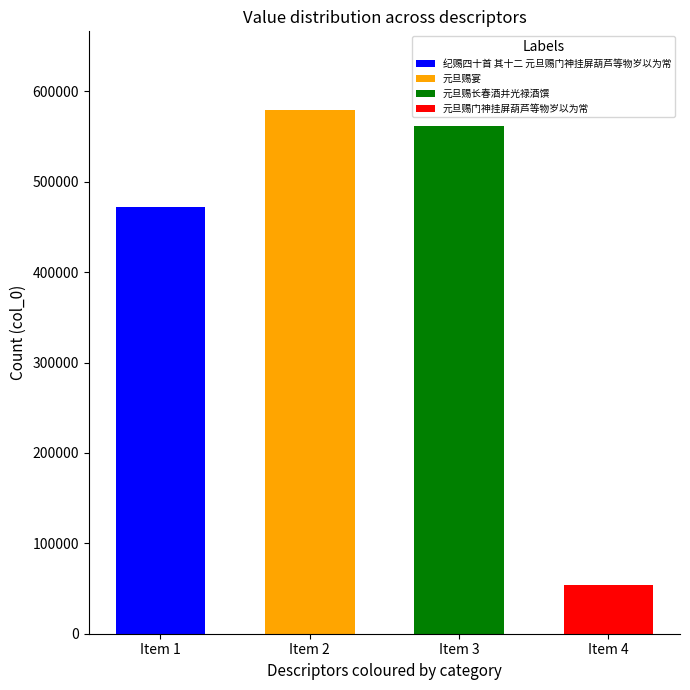

True or false: the data shows 471979 at 纪赐四十首 其十二 元旦赐门神挂屏葫芦等物岁以为常.

True